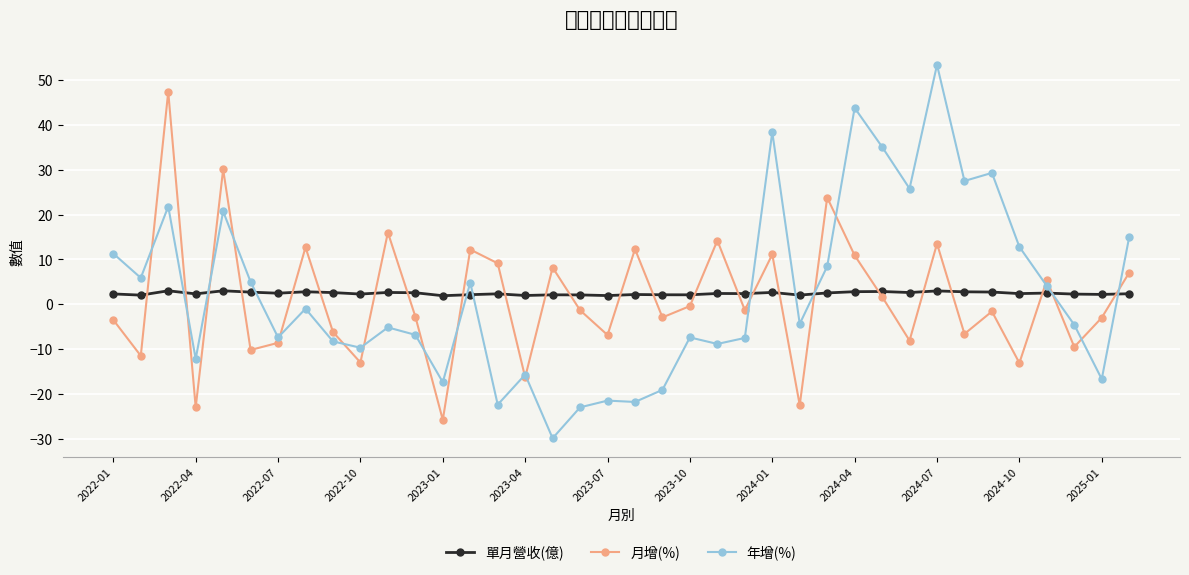

Count the number of data series in this chart.

3